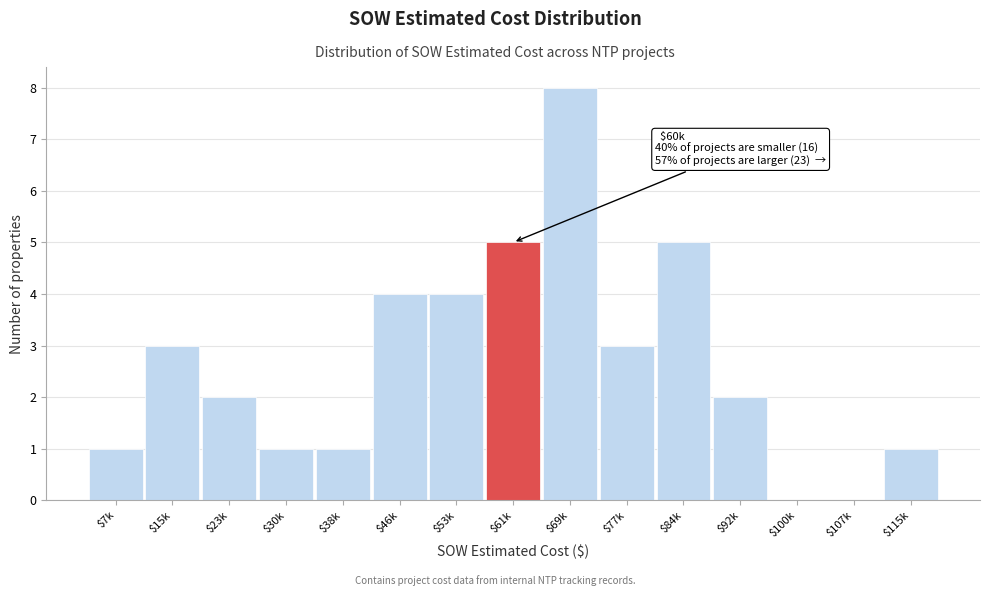

What value does the data have at $77k?

3